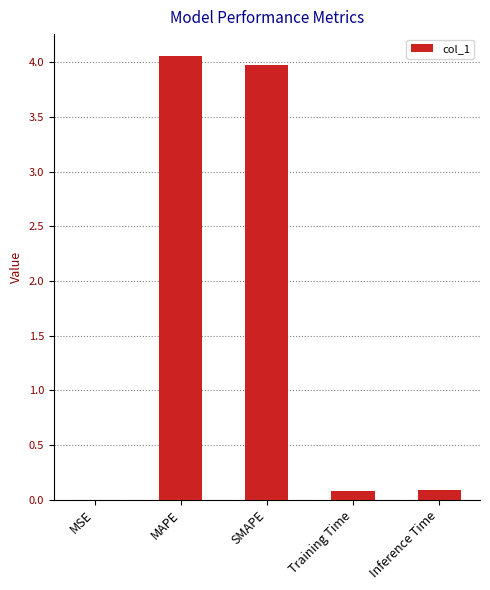

The value at MAPE is 2.0. True or false?

False